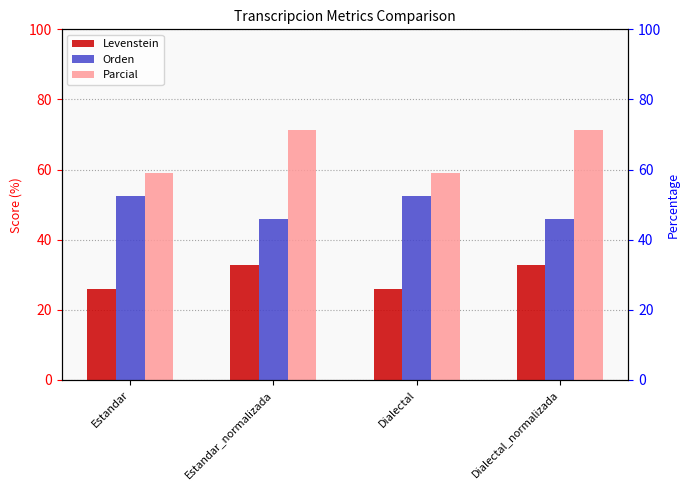

What is the maximum value shown in the chart?

71.2